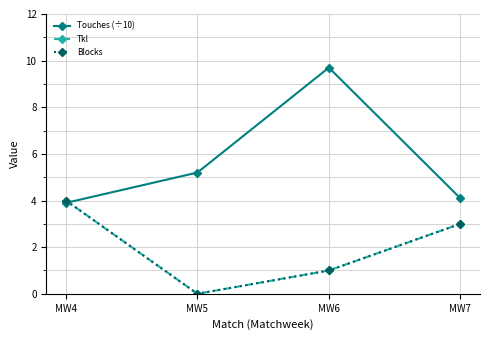

True or false: Tkl and Blocks intersect in this chart.

False